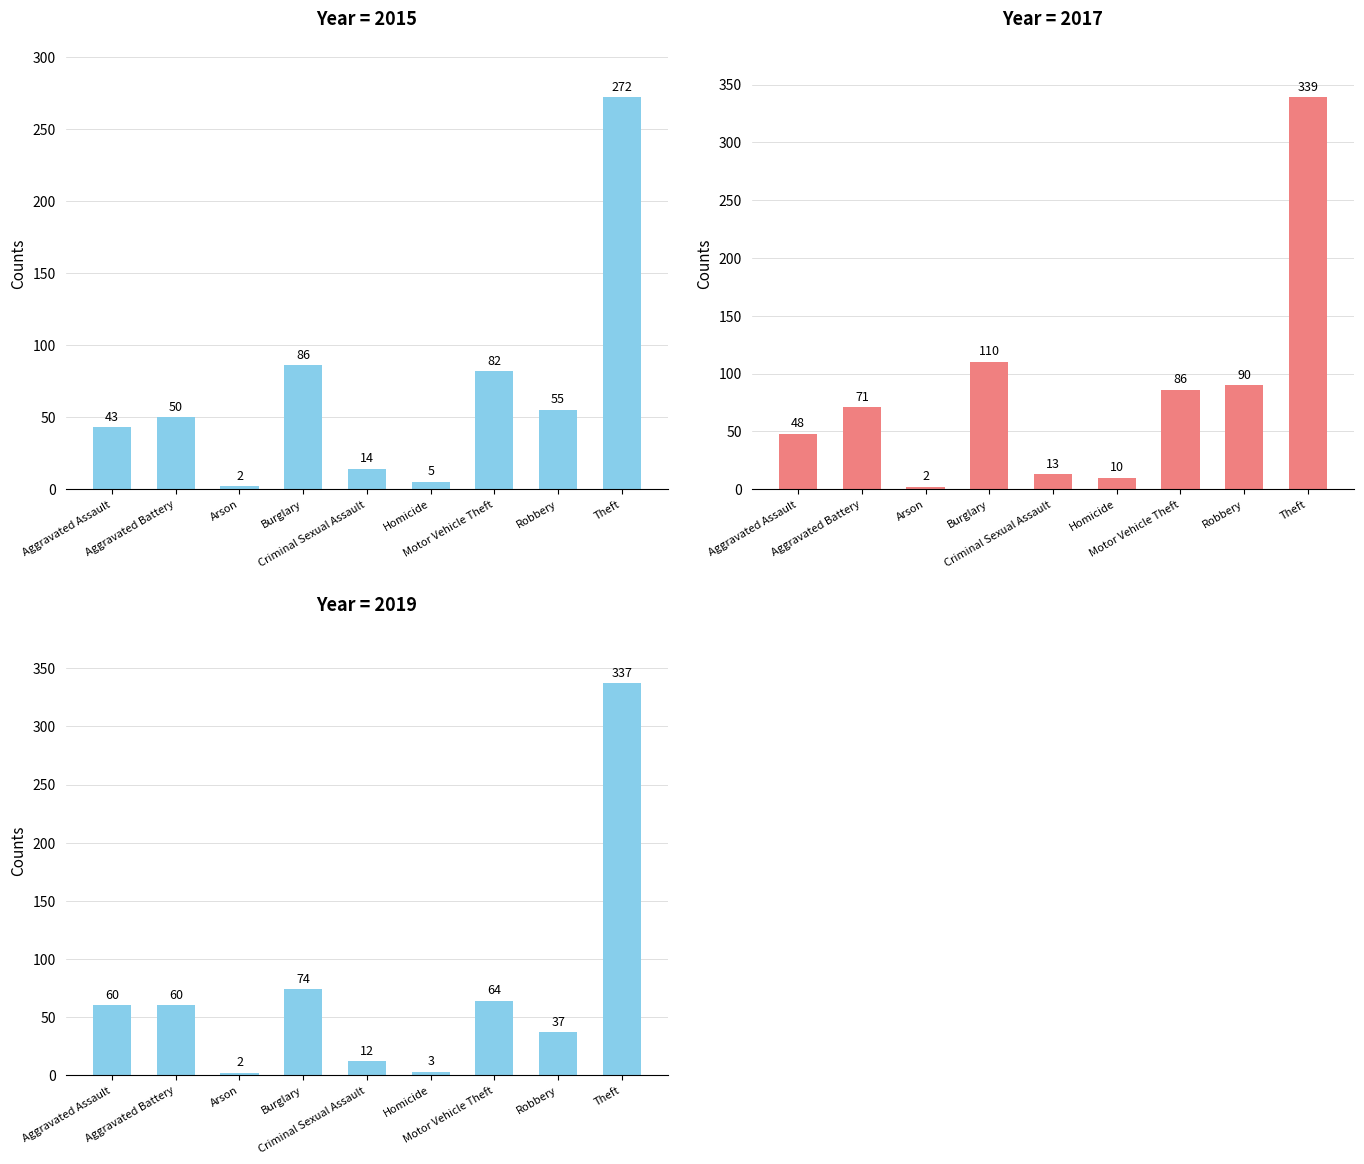

What is the lowest value of the 2015 series?

2